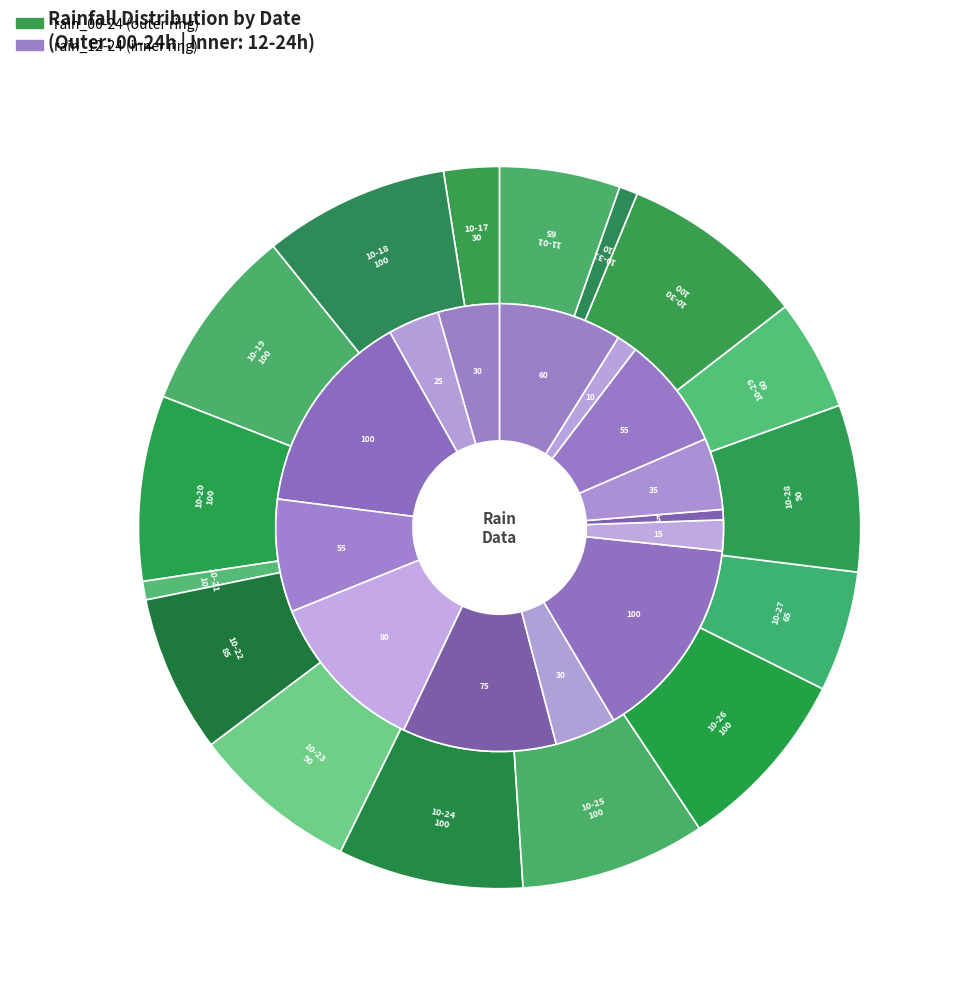

What percentage is NOT represented by 2023-10-22?

92.9%